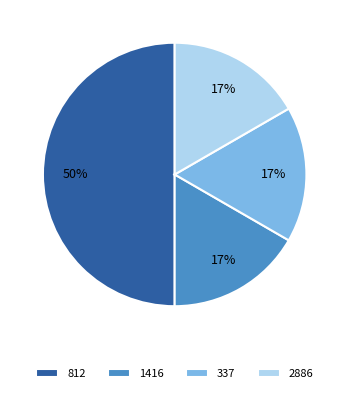

Is the sum of 812 and 2886 greater than half?

Yes